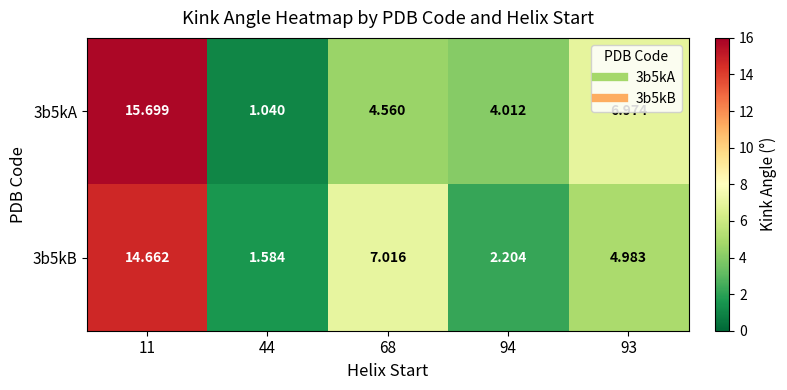

At which category is the sum across all series the highest?

11